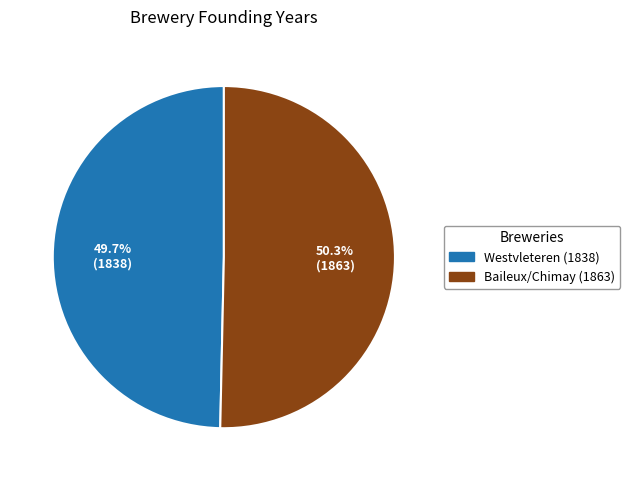

To the nearest percent, what is the difference between the largest and smallest slice percentages?

1%